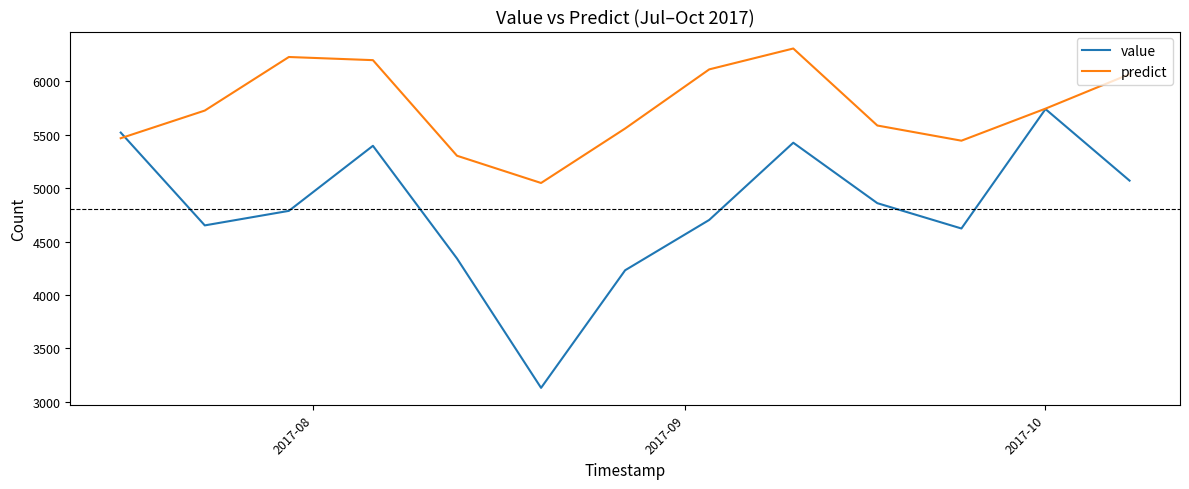

Which series has the widest spread of values?

value